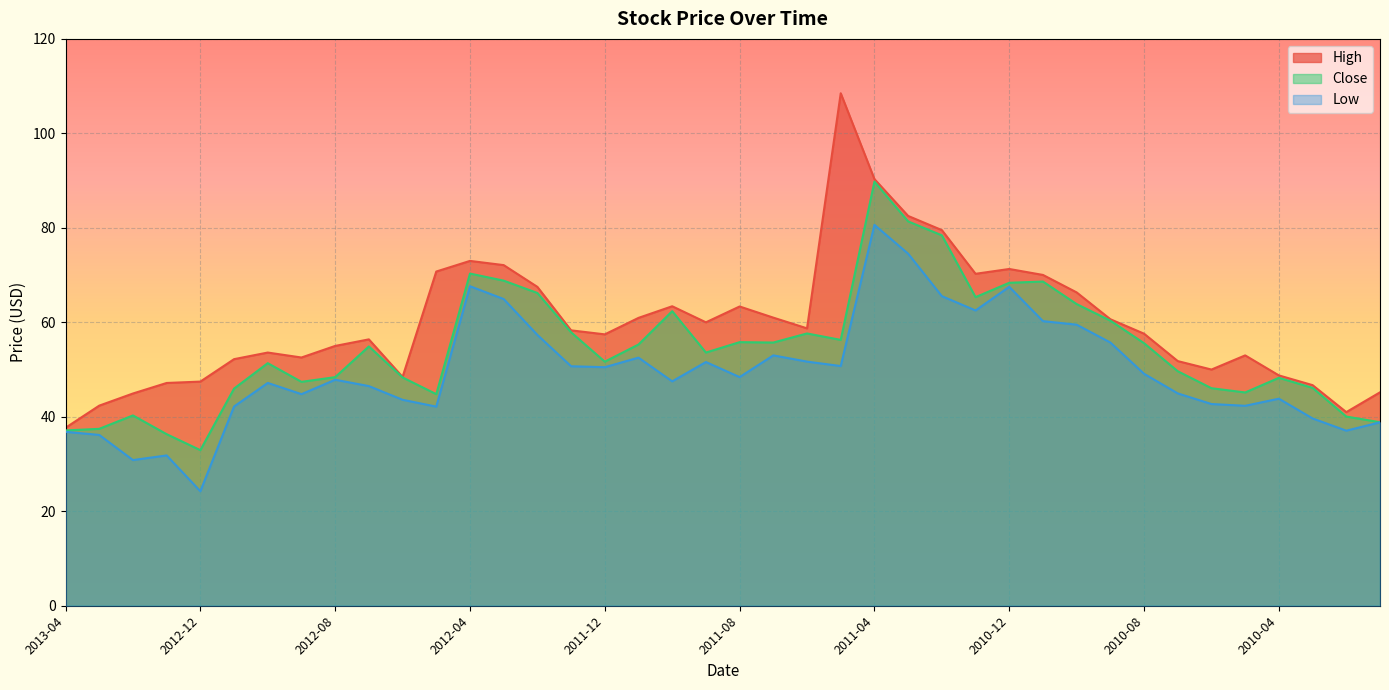

Rank the series by their average value, from lowest to highest.

Low, Close, High